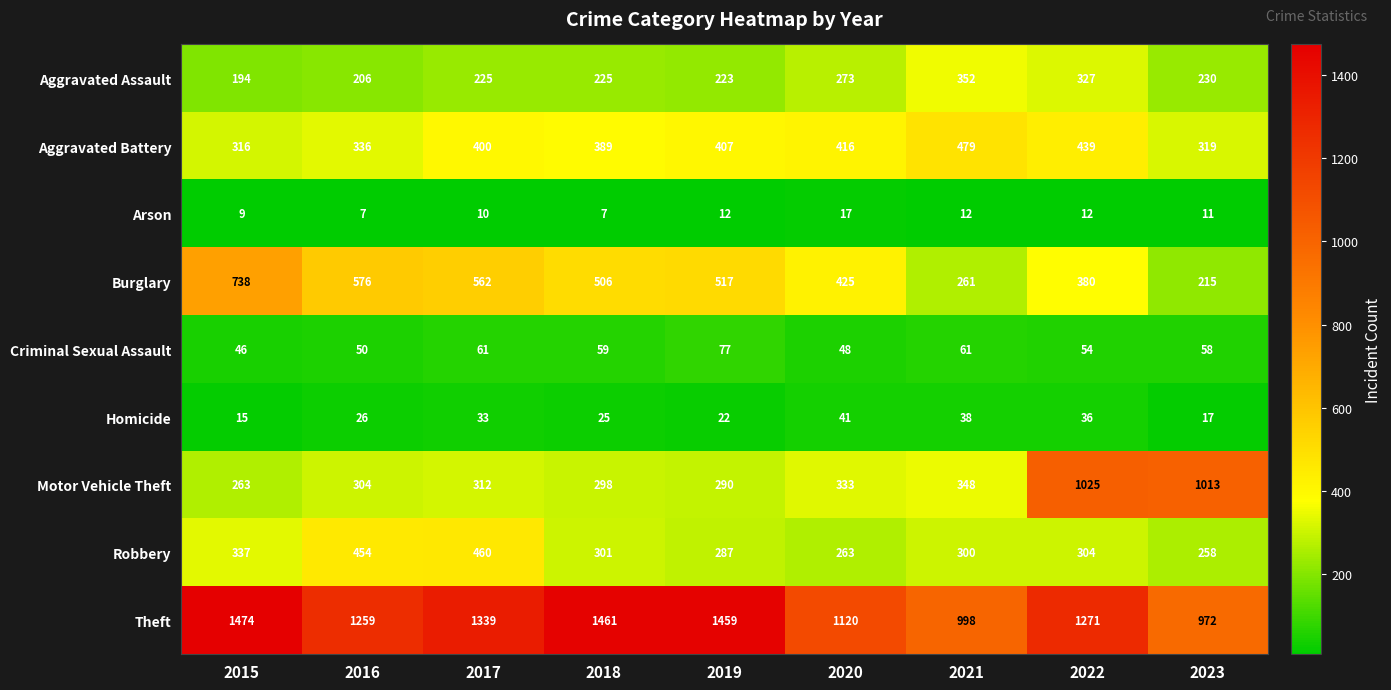

The Robbery series shows 422 at 2018. True or false?

False